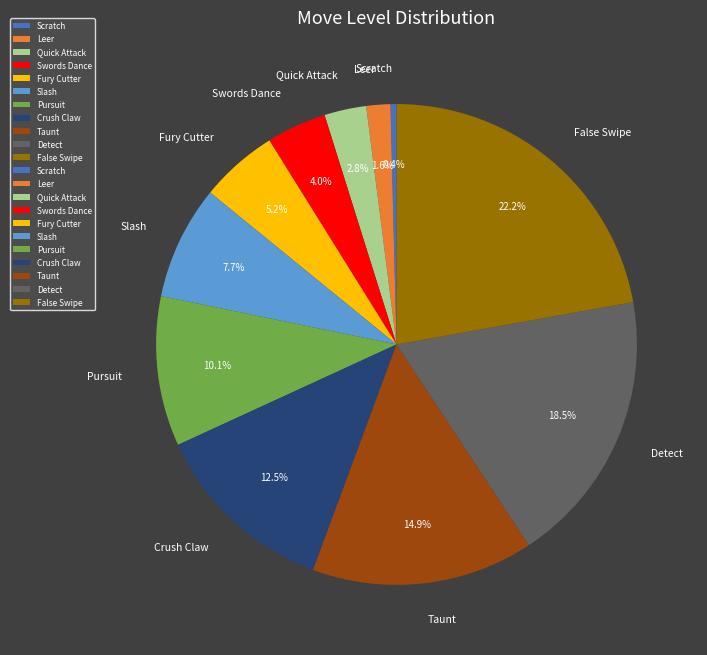

What percentage is the False Swipe slice, to the nearest percent?

22%